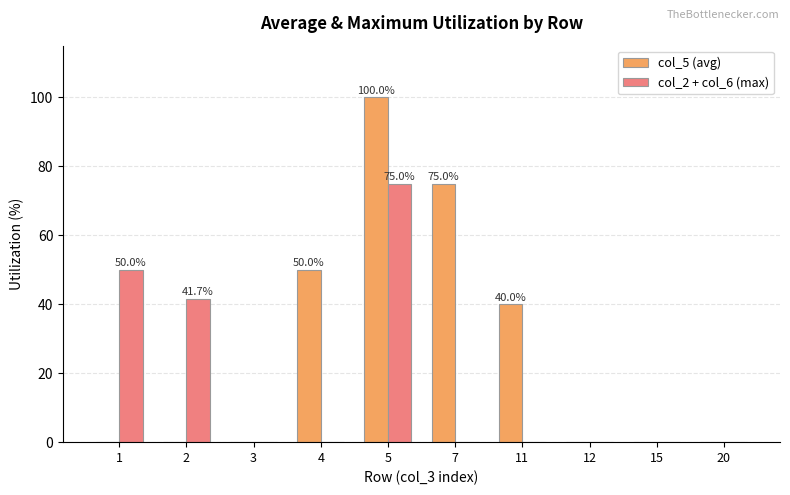

What is the sum of the col_5 (avg) values at 3 and 7?

75.0